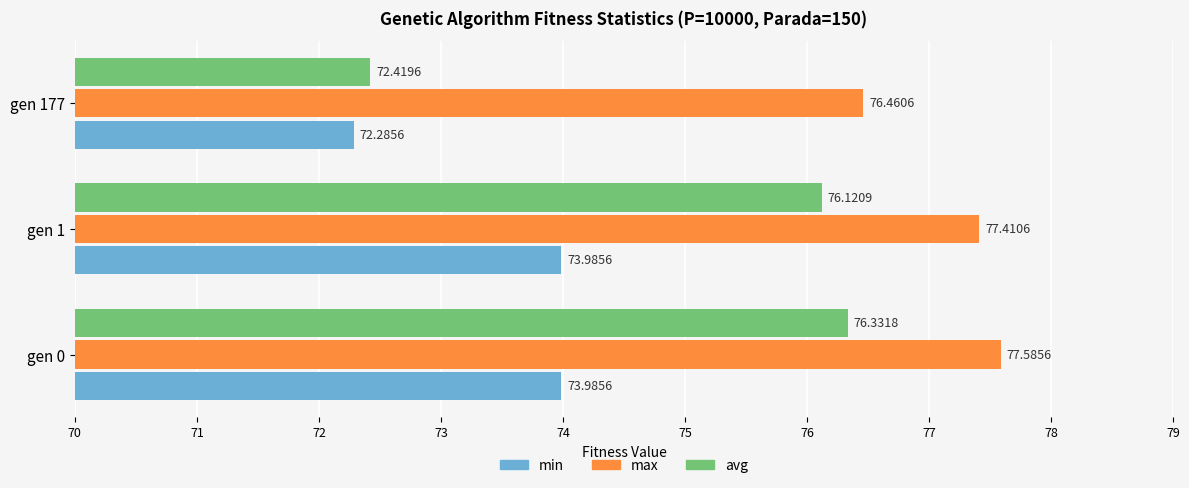

What is the average value of the max series?

77.2